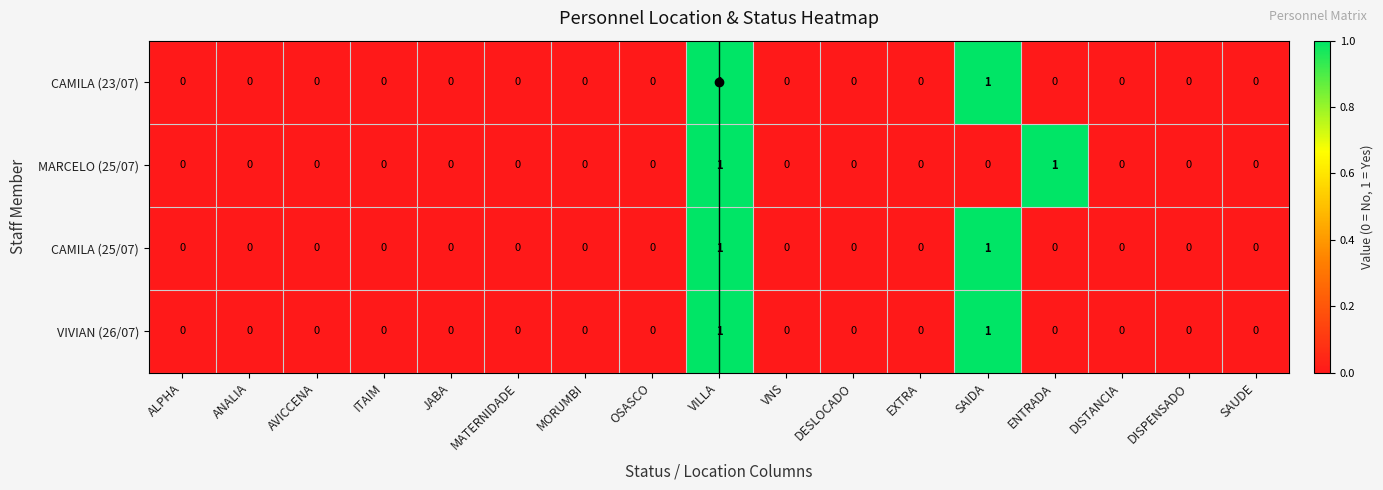

Count the CAMILA (23/07) values in the range 0 to 1.

17